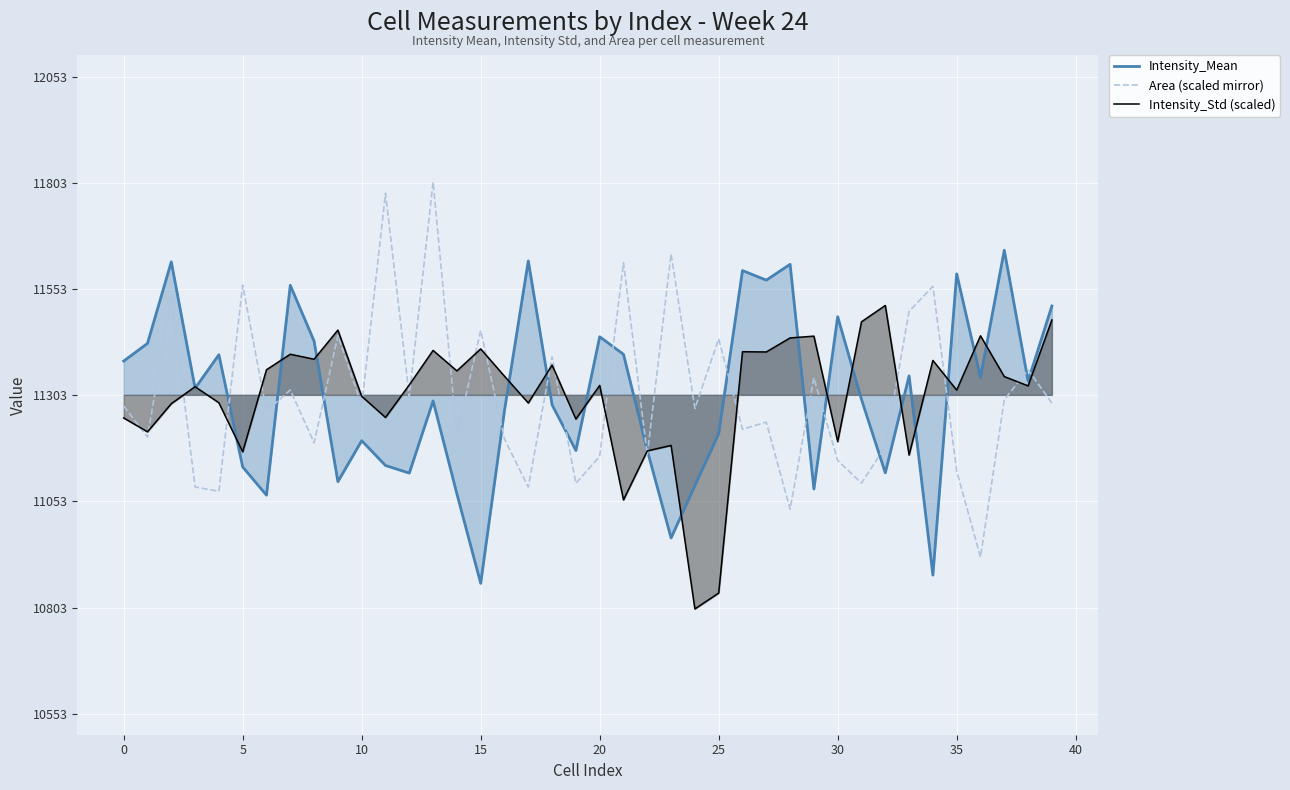

What is the label of the 20th point from the left?

19